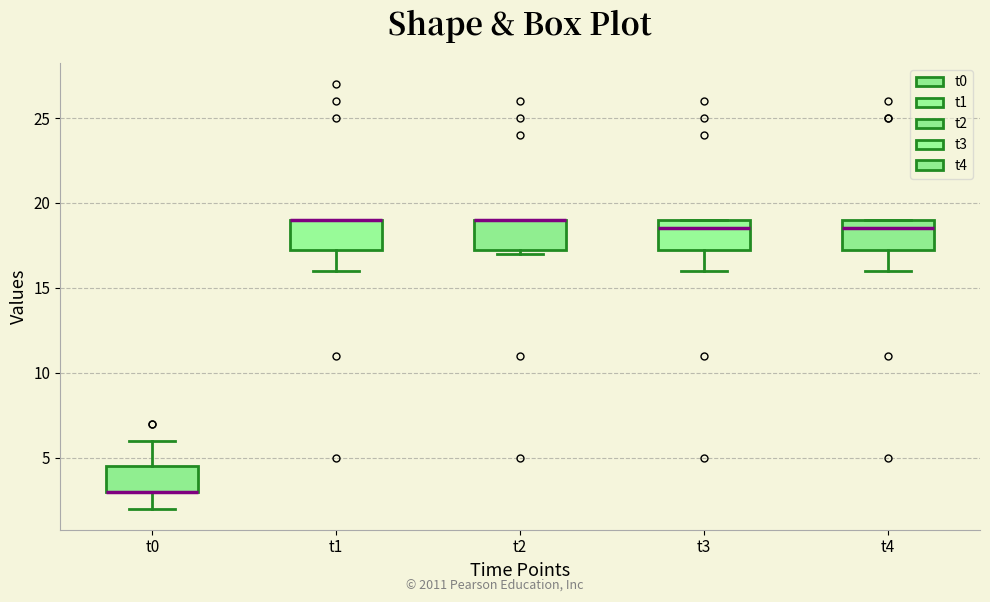

Reading left to right, transcribe this box plot: for each box, give where its median line is, the range the box spans, and where its two whiskers end, as read against the y-axis. The values are not printed on the chart, so give them approximately, as read against the axis.

t0: median 3.0 (drawn on the box's lower edge), box 3.0 to 4.5, whiskers 2.0 to 6.0
t1: median 19.0 (drawn on the box's upper edge), box 17.5 to 19.0, whiskers 16.0 to 19.0
t2: median 19.0 (drawn on the box's upper edge), box 17.5 to 19.0, whiskers 17.0 to 19.0
t3: median 18.5, box 17.5 to 19.0, whiskers 16.0 to 19.0
t4: median 18.5, box 17.5 to 19.0, whiskers 16.0 to 19.0